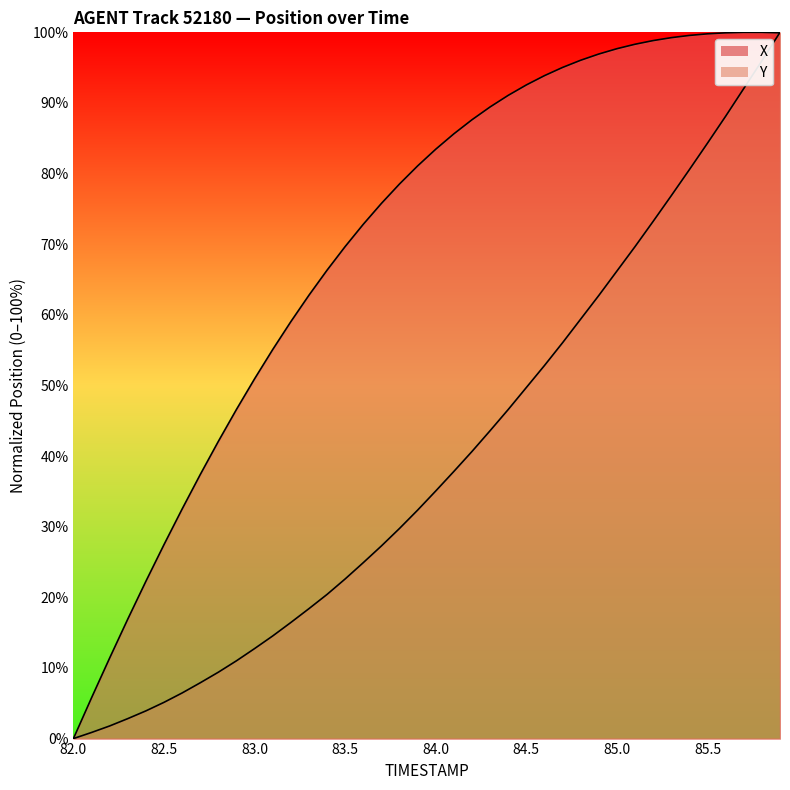

How many lines are shown in the chart?

2